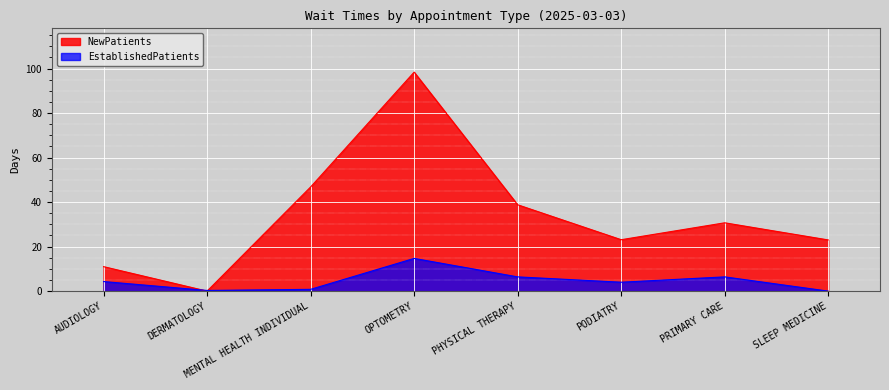

At which label does EstablishedPatients first exceed 4?

AUDIOLOGY